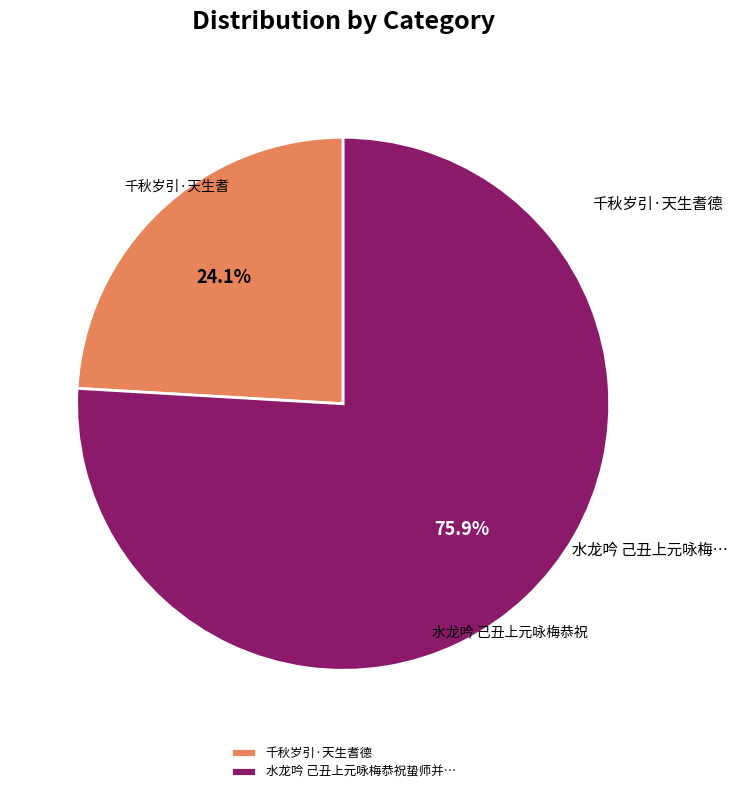

What is the largest slice in the pie chart?

水龙吟 己丑上元咏梅恭祝蛰师并…